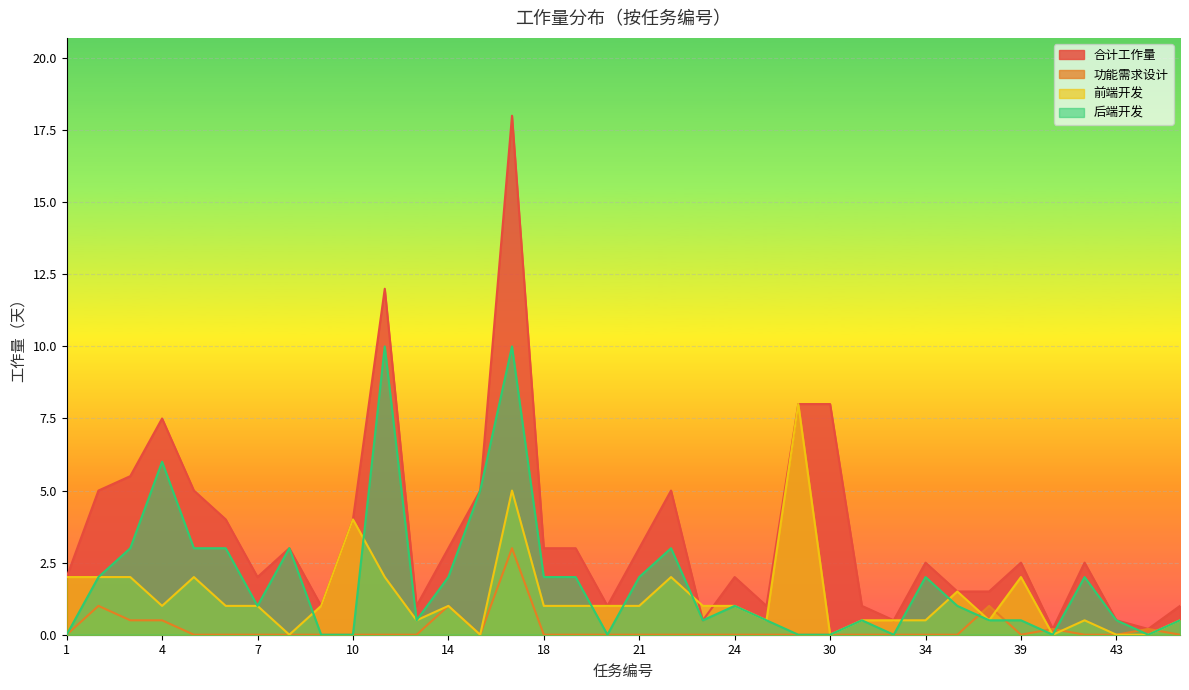

What is the difference between the second highest and second lowest values in the 合计工作量 series?

11.8